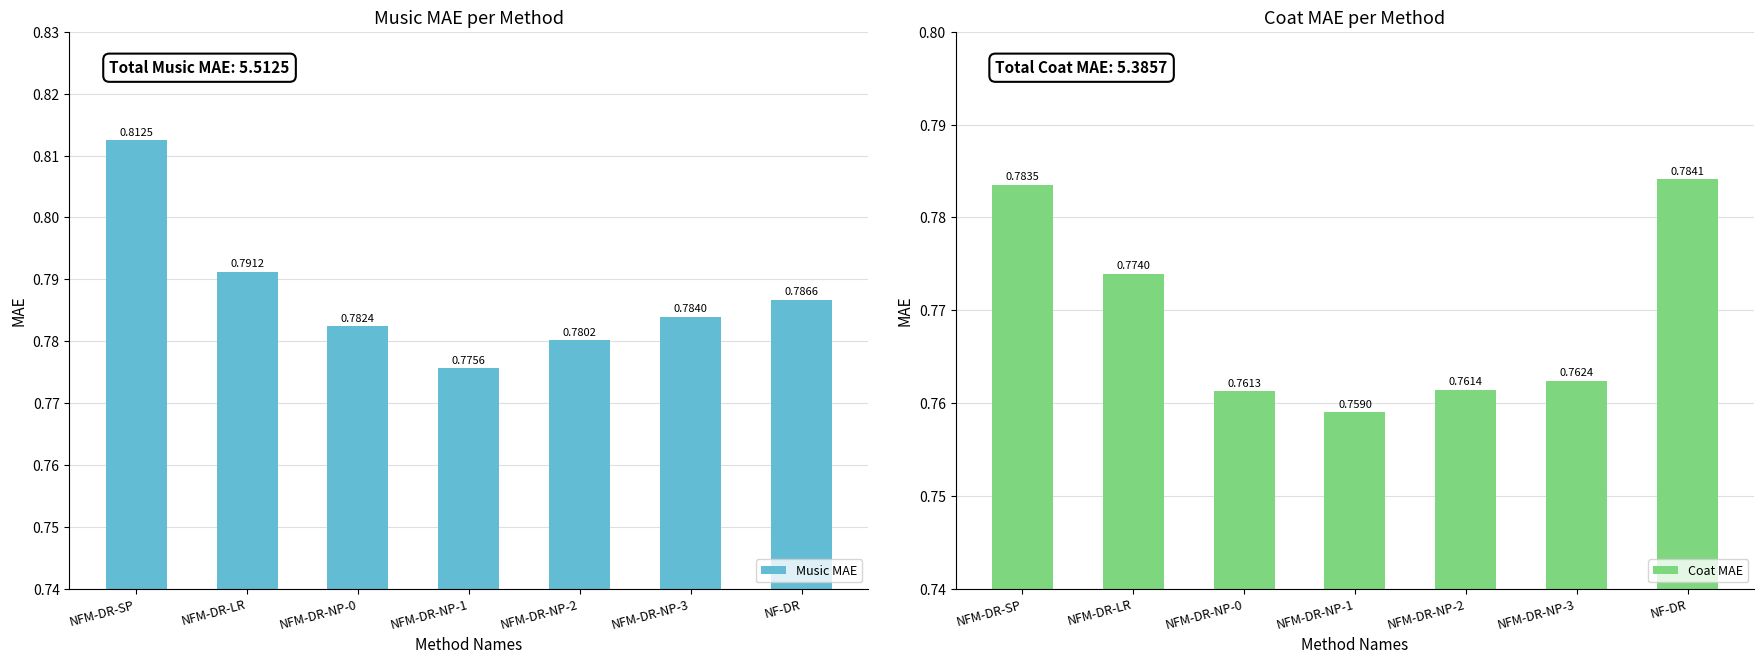

What is the total value across all series at NFM-DR-LR?

1.6